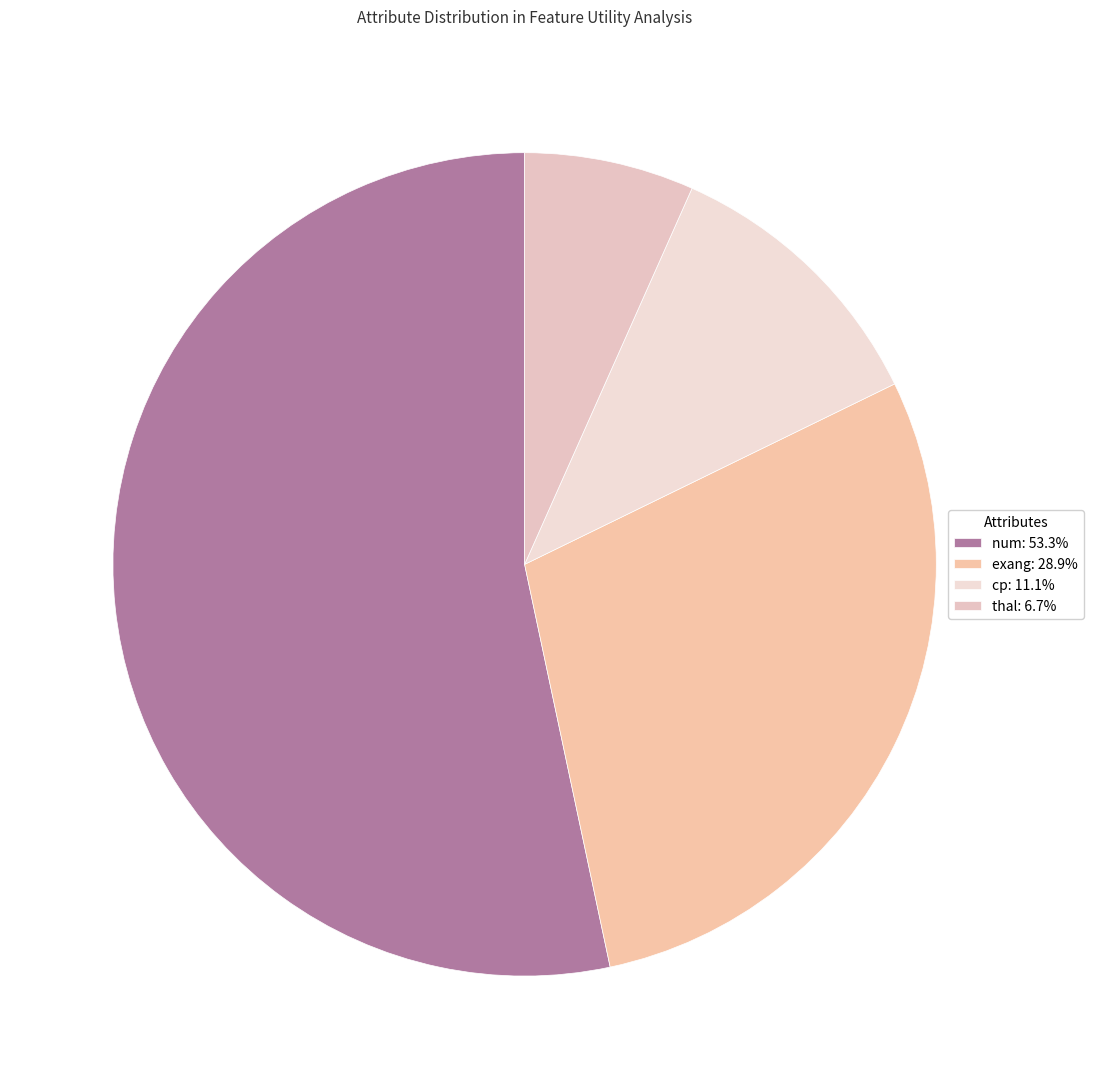

Count the number of slices in the pie.

4